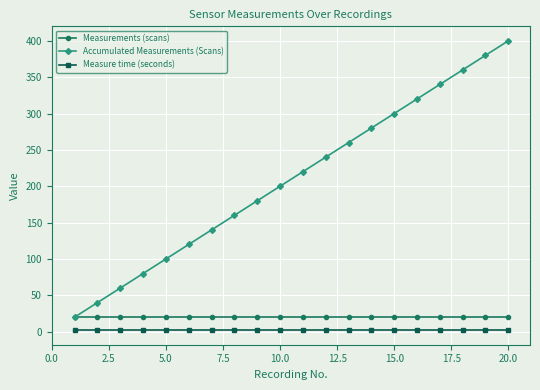

How many lines are shown in the chart?

3